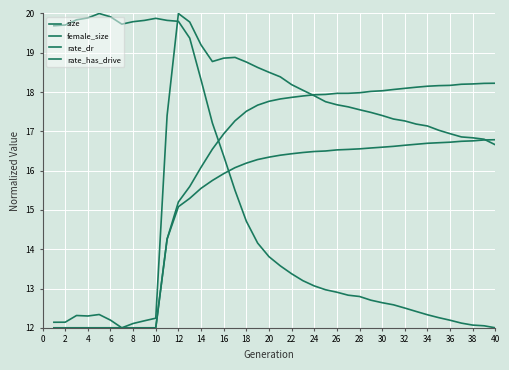

Is this an area chart (filled region under the line)?

No